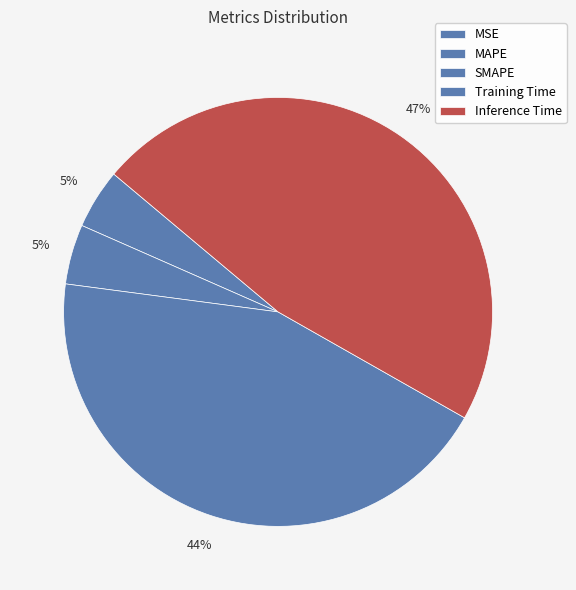

To the nearest percent, what is the combined percentage of Inference Time and MAPE?

52%